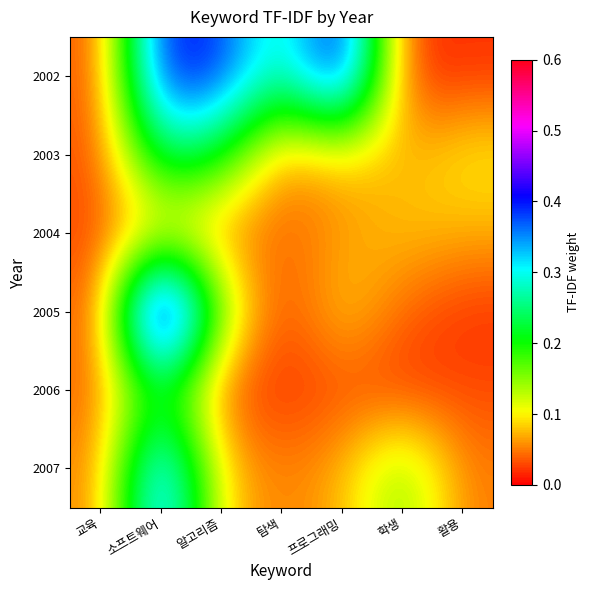

What is the difference between the highest and lowest values at 탐색?

0.2